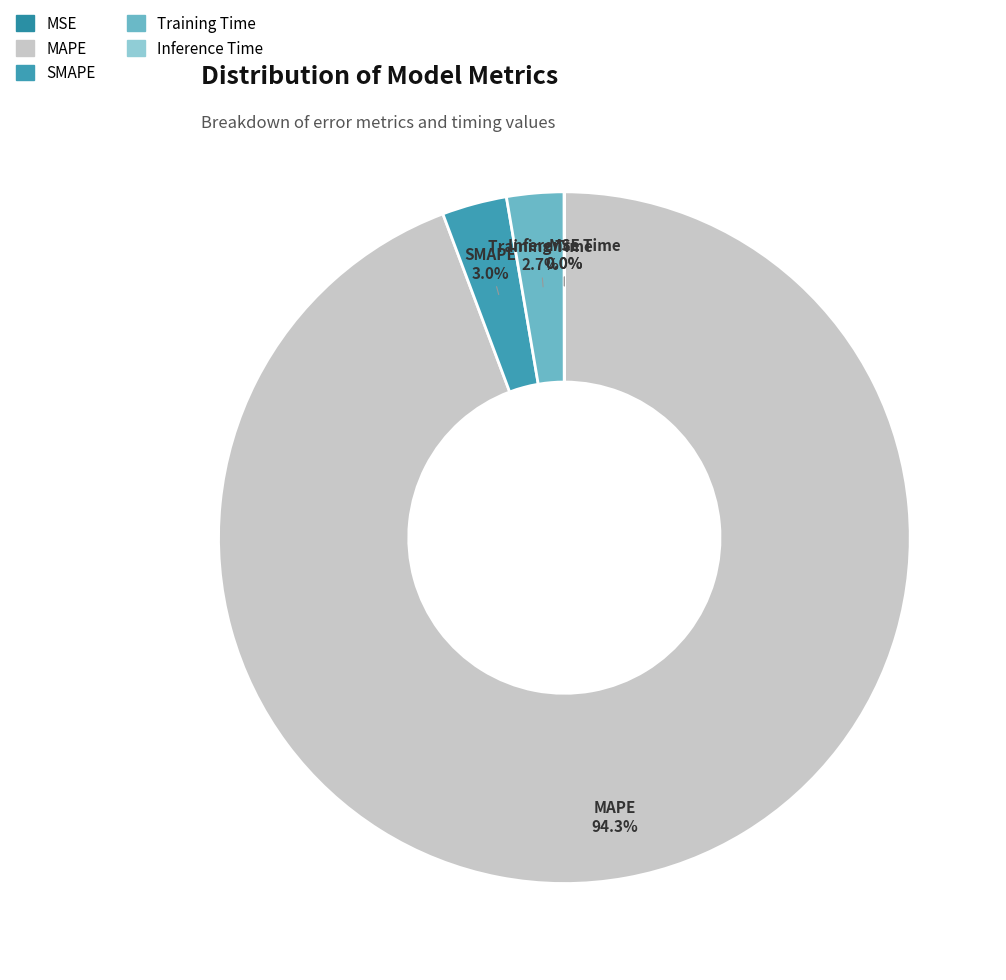

True or false: MAPE accounts for 88% of the total.

False